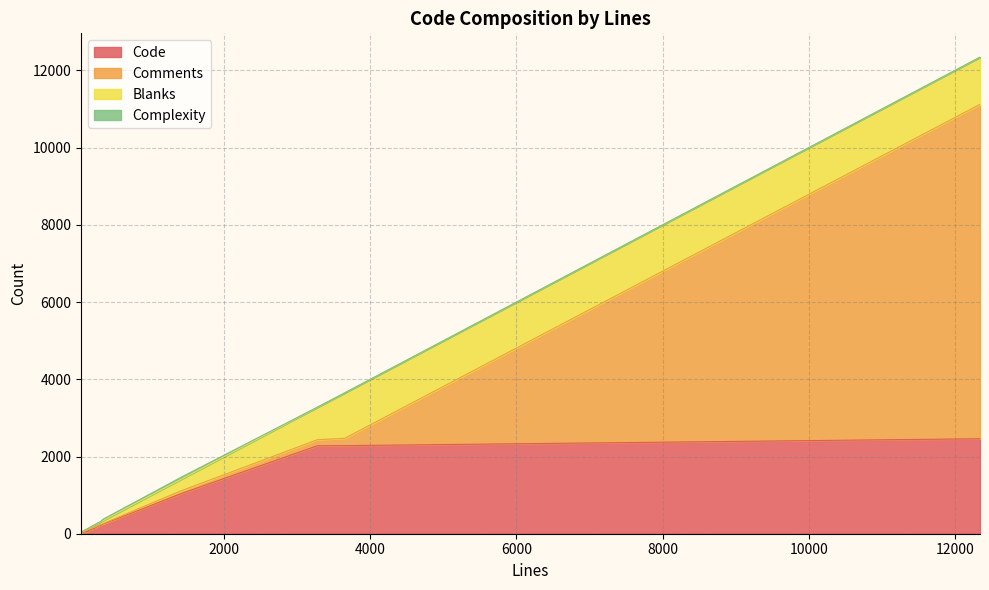

True or false: Complexity and Code cross at least once.

False